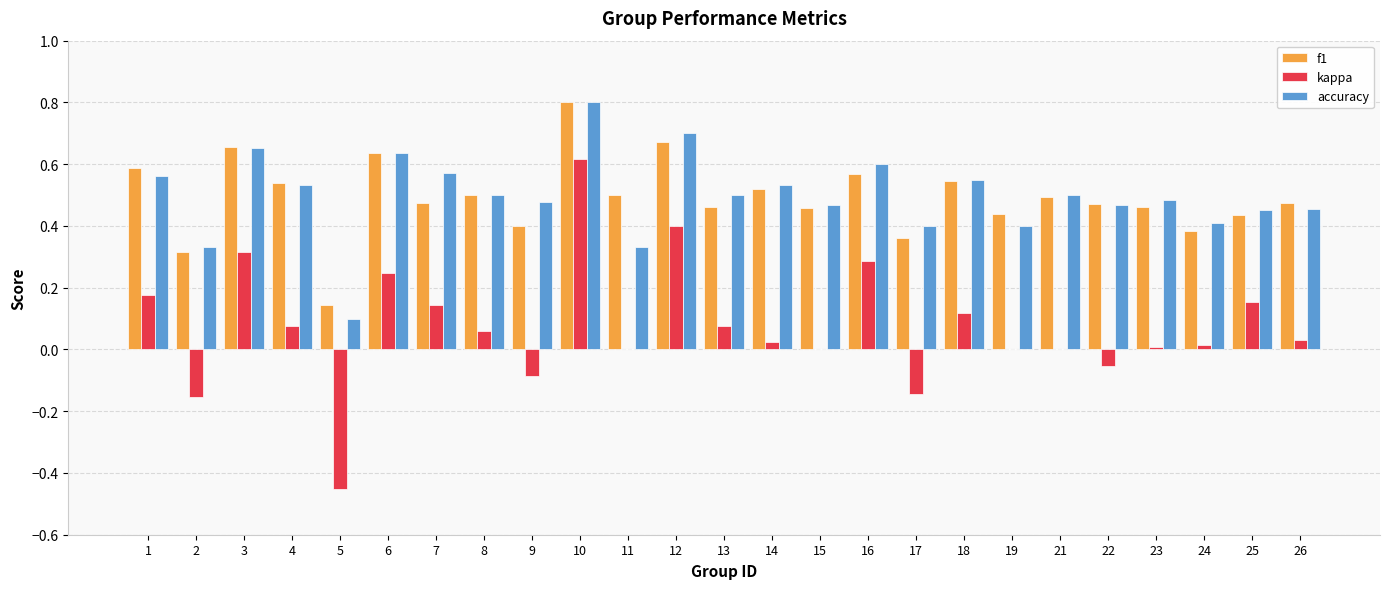

What is the total value across all series at 23?

1.0